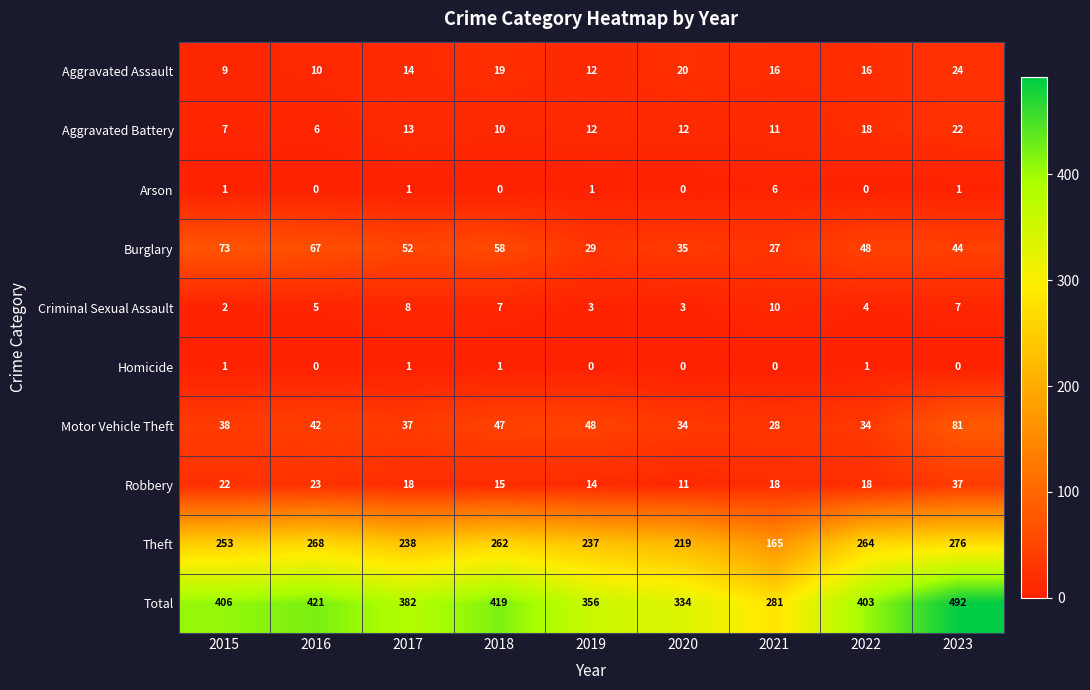

Count the number of data series in this chart.

10